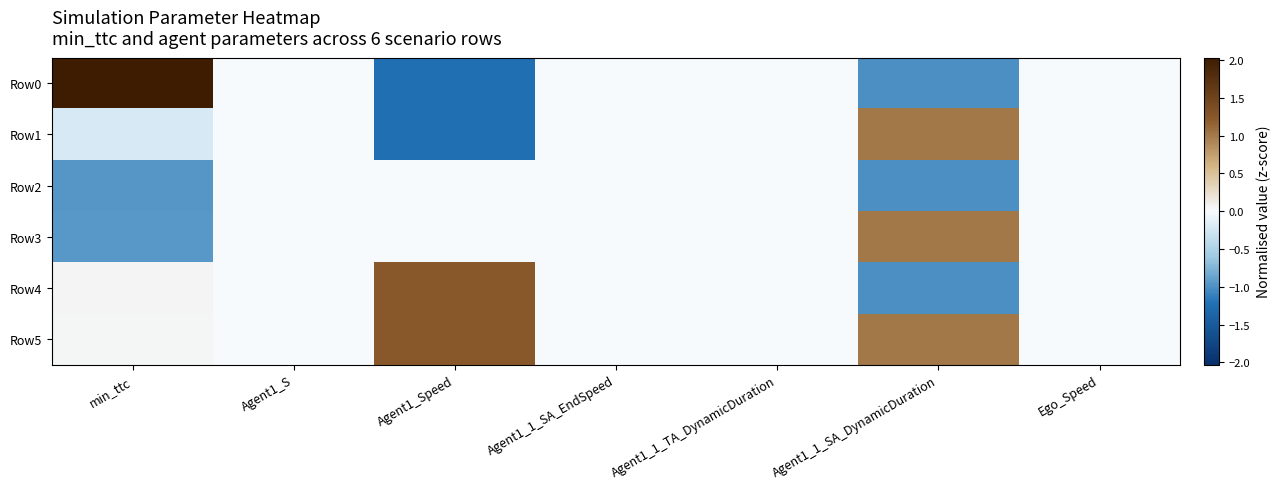

Which label corresponds to the smallest value in the chart?

Agent1_Speed